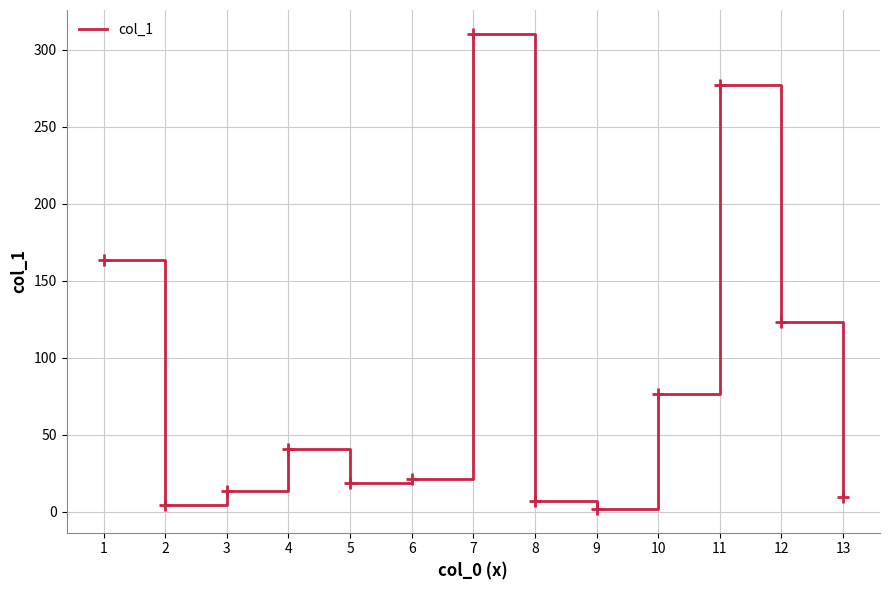

Is it true that the value at 1 is 163.2?

True